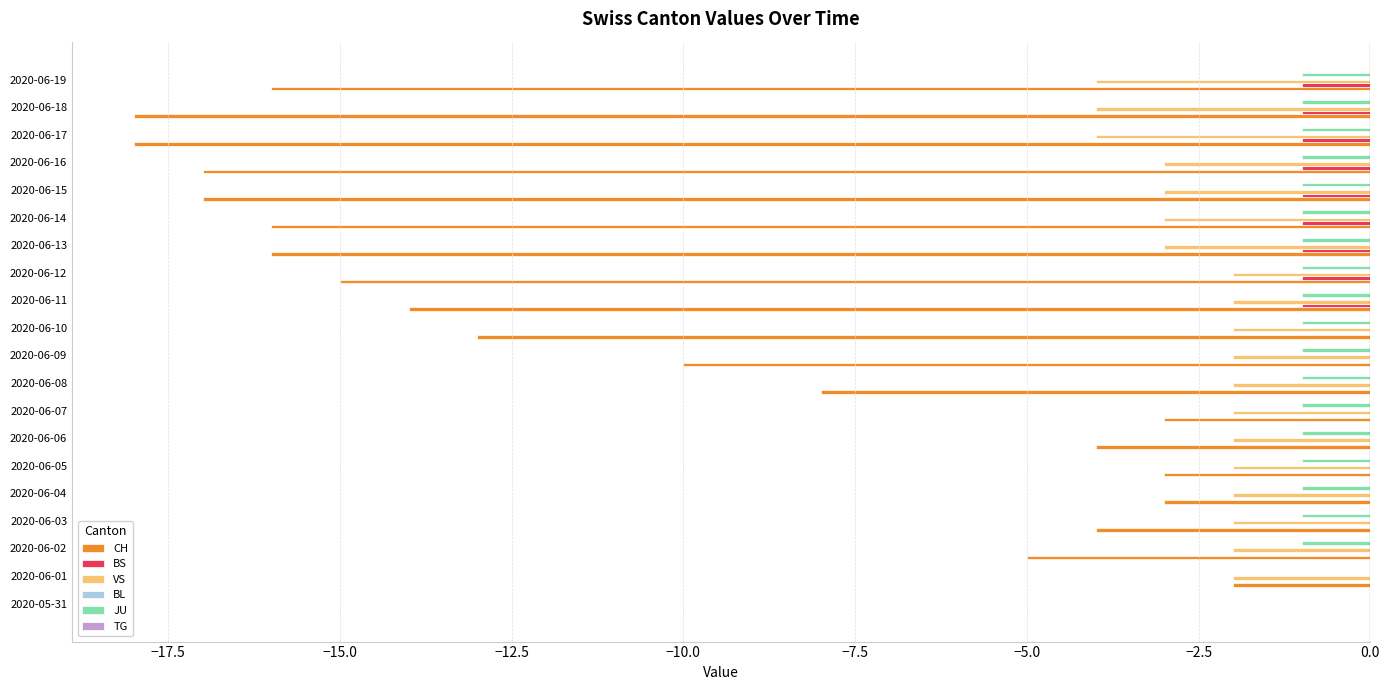

Which series has the widest spread of values?

CH